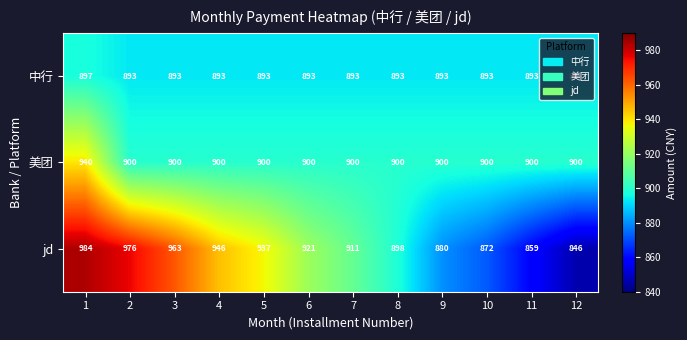

What is the sum of the jd values at 12 and 6?

1767